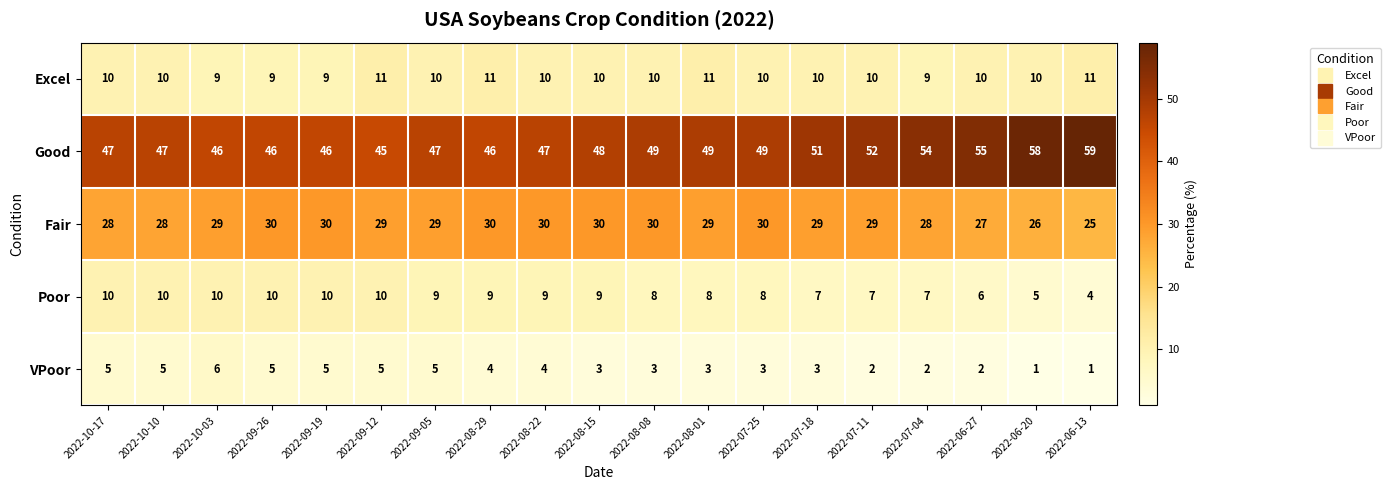

What value does the Poor series have at 2022-09-26?

10